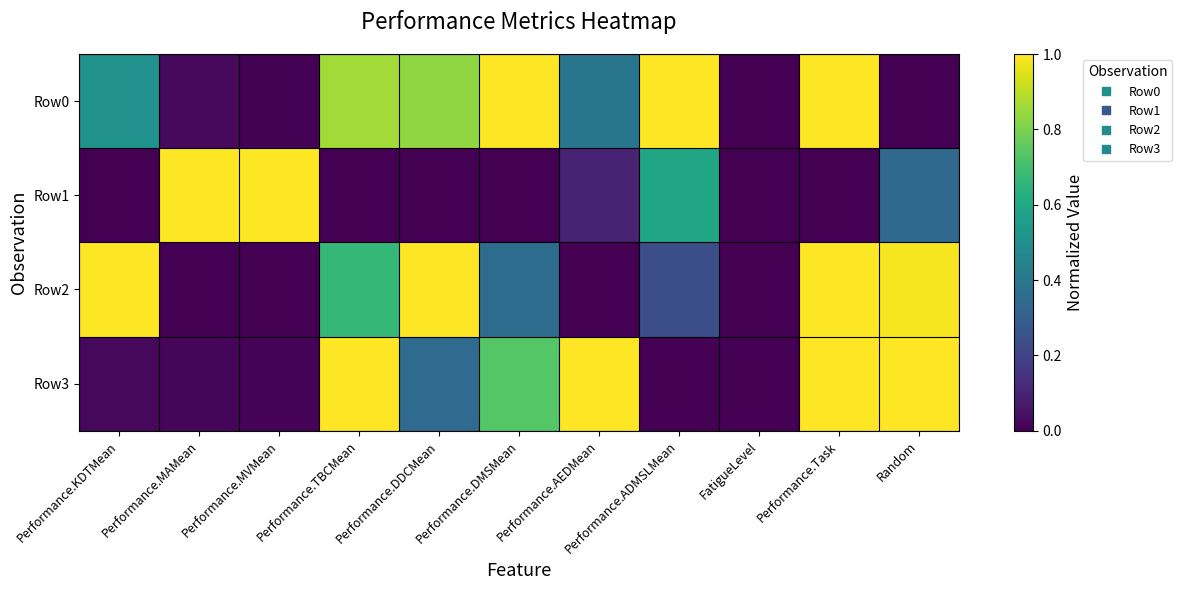

How many data points does each series have?

11